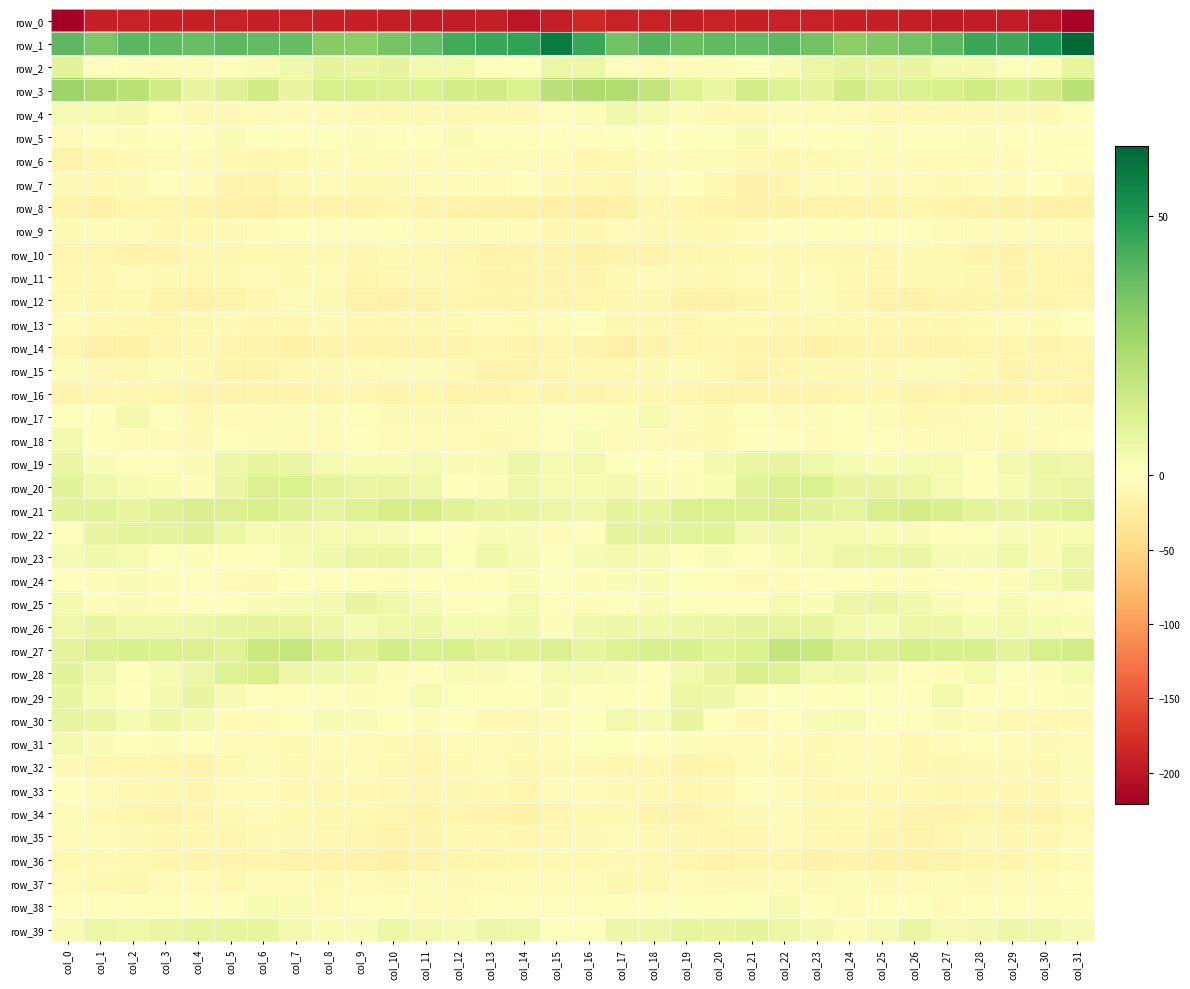

Is it true that row_32 equals -7.5 at col_28?

True